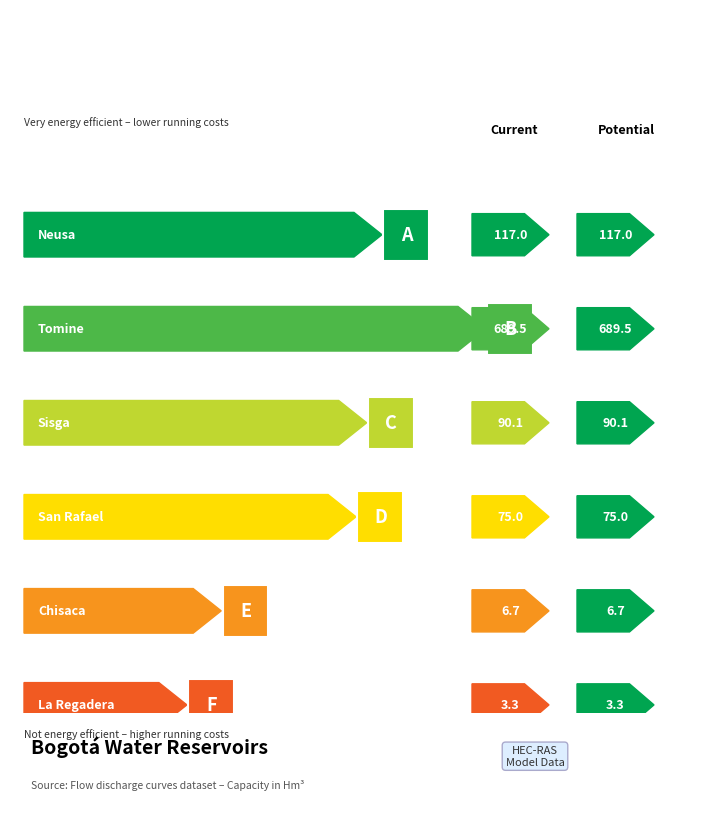

Reading right to left, transcribe all the data shown in this chart.

La Regadera=3.3	Chisaca=6.7	San Rafael=75.0	Sisga=90.1	Tomine=689.5	Neusa=117.0